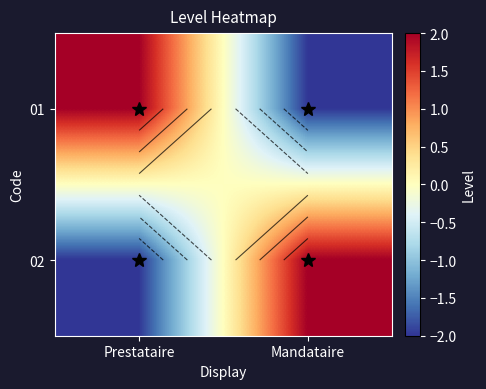

The value of 01 at Prestataire is 1. True or false?

False